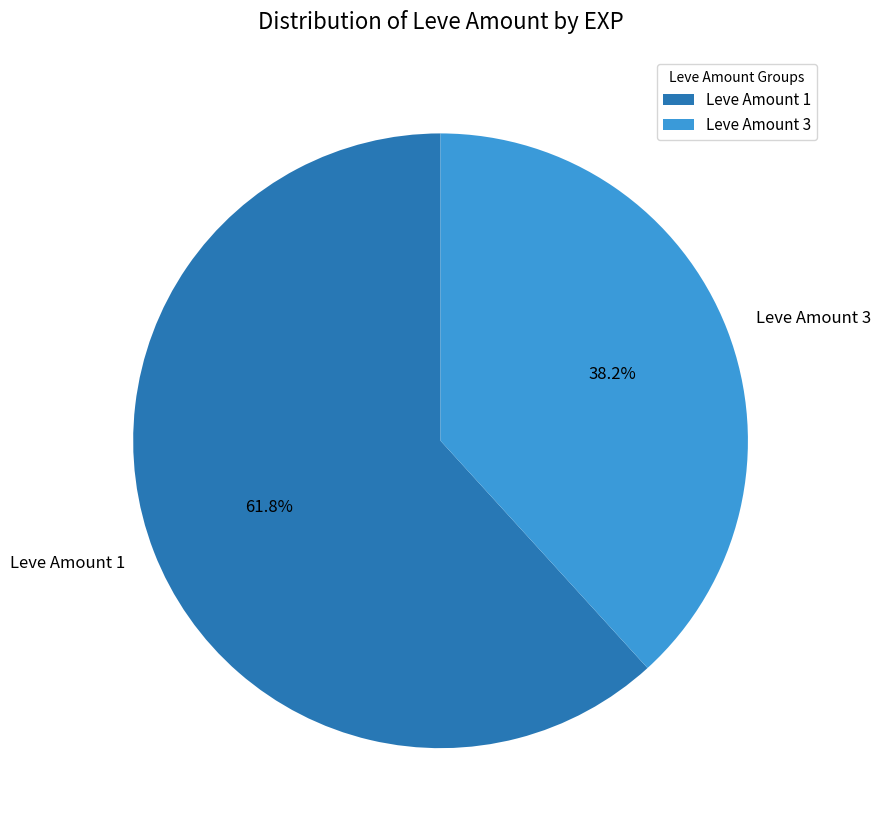

Is there a majority slice in this chart?

Yes